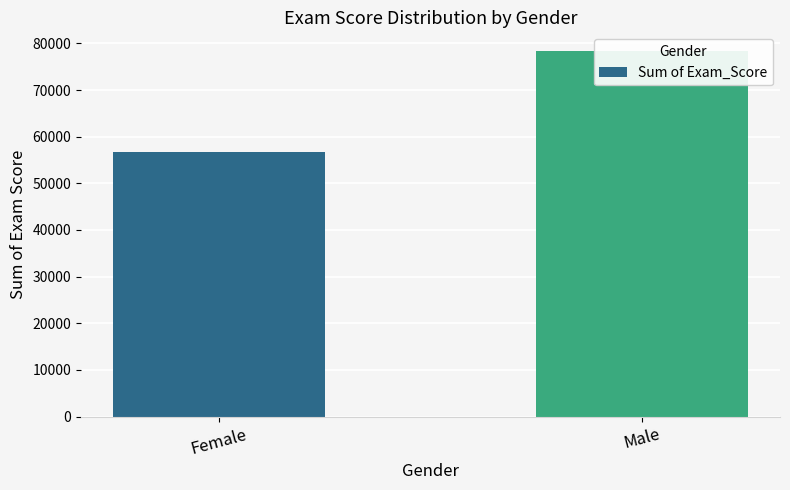

How many values are between 56734 and 78447?

2